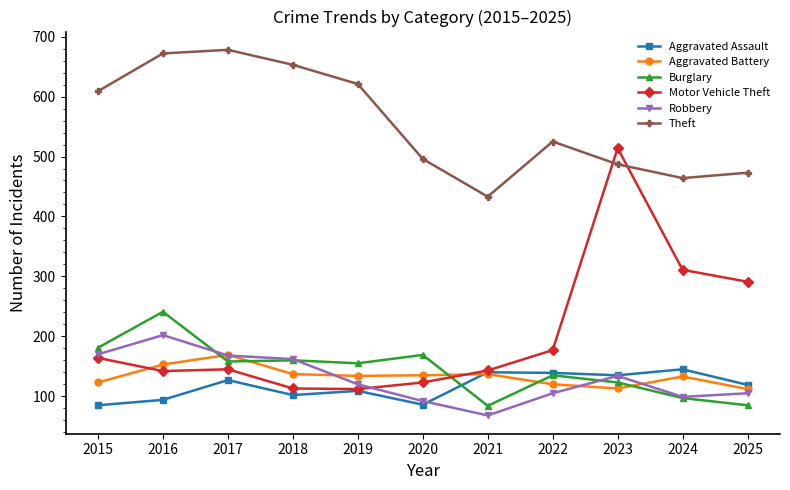

What is the difference between the Robbery values at 2024 and 2018?

63